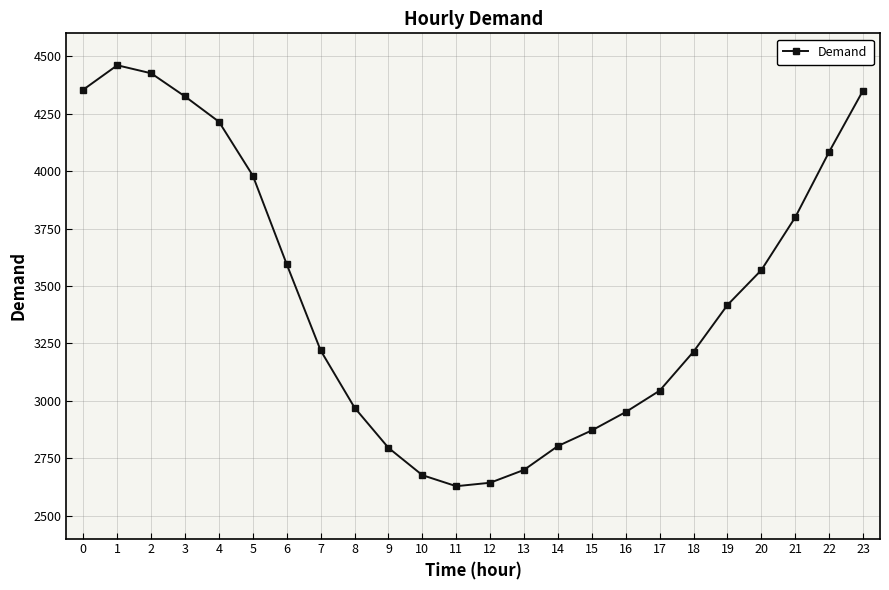

What is the change in value from 9 to 12?

-152